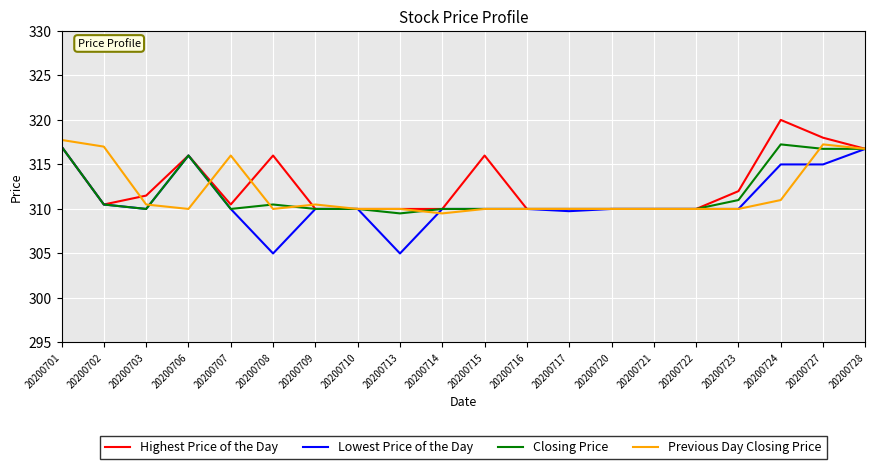

At which category does Closing Price reach its first local valley?

20200703